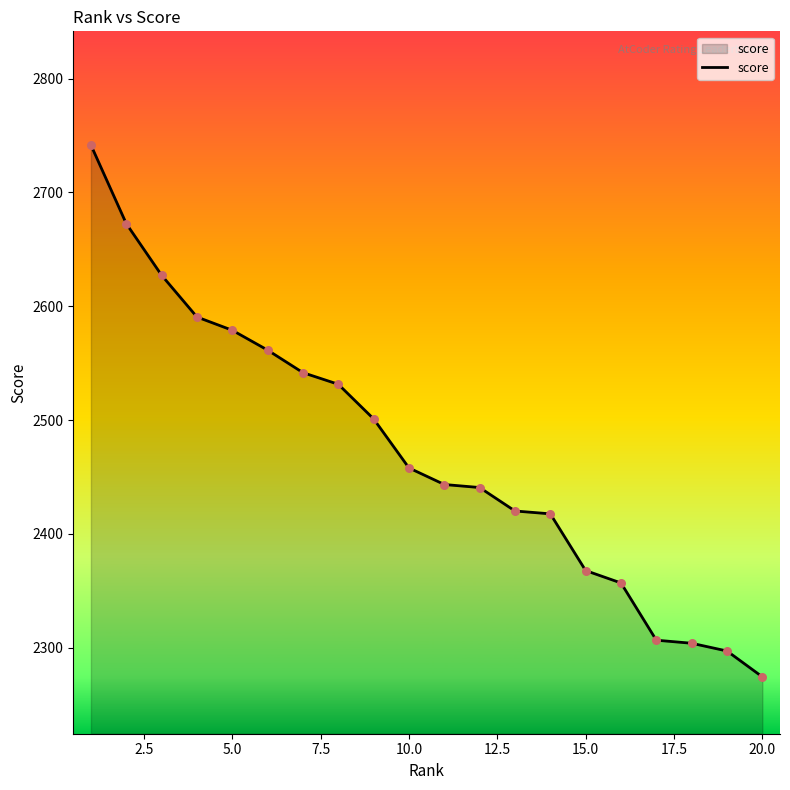

What is the difference between the maximum and minimum values?

467.3